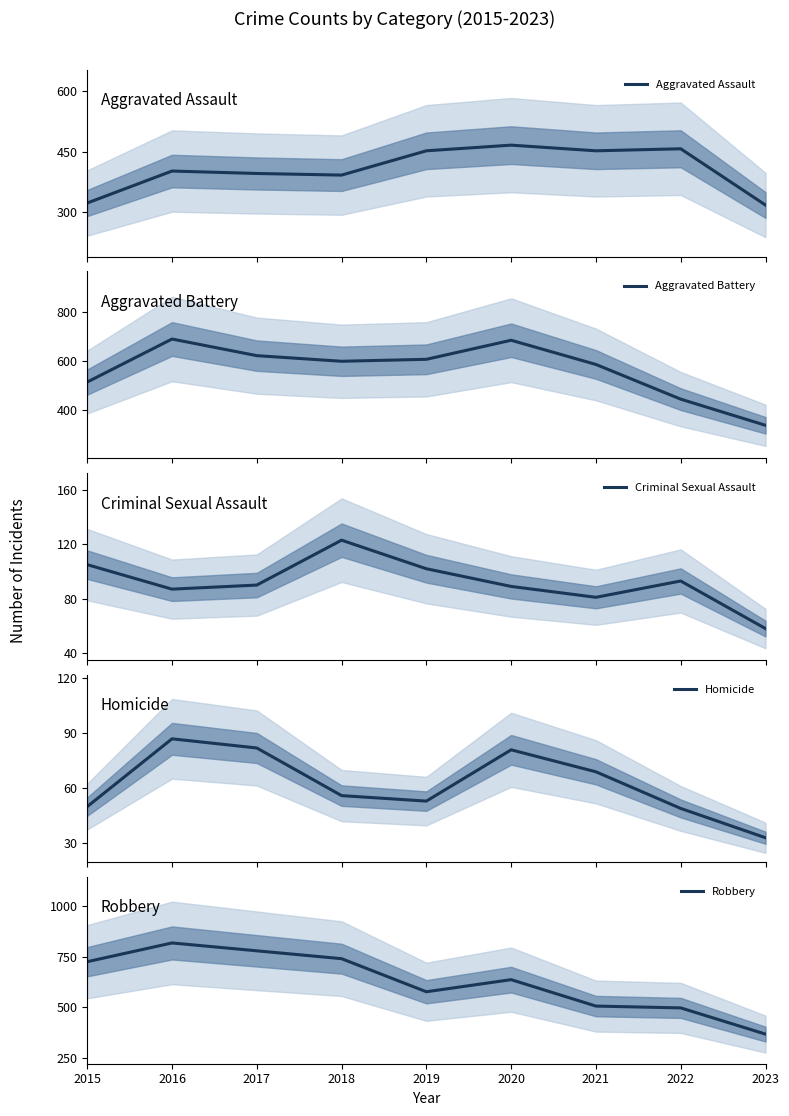

Does the chart display data point markers on the line(s)?

No